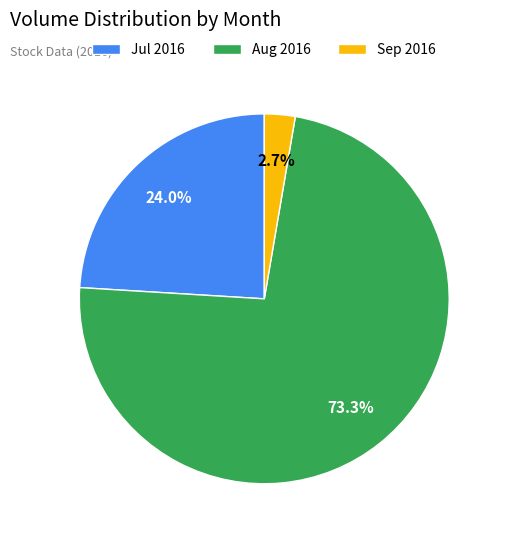

Does Sep 2016 account for over 50% of the chart?

No